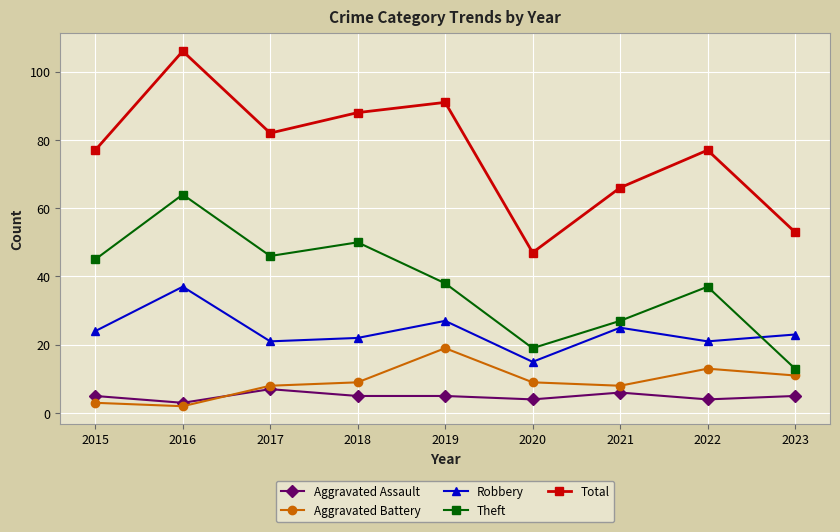

Reading left to right, list all the values displayed in this chart.

Aggravated Assault: 5	3	7	5	5	4	6	4	5
Aggravated Battery: 3	2	8	9	19	9	8	13	11
Robbery: 24	37	21	22	27	15	25	21	23
Theft: 45	64	46	50	38	19	27	37	13
Total: 77	106	82	88	91	47	66	77	53